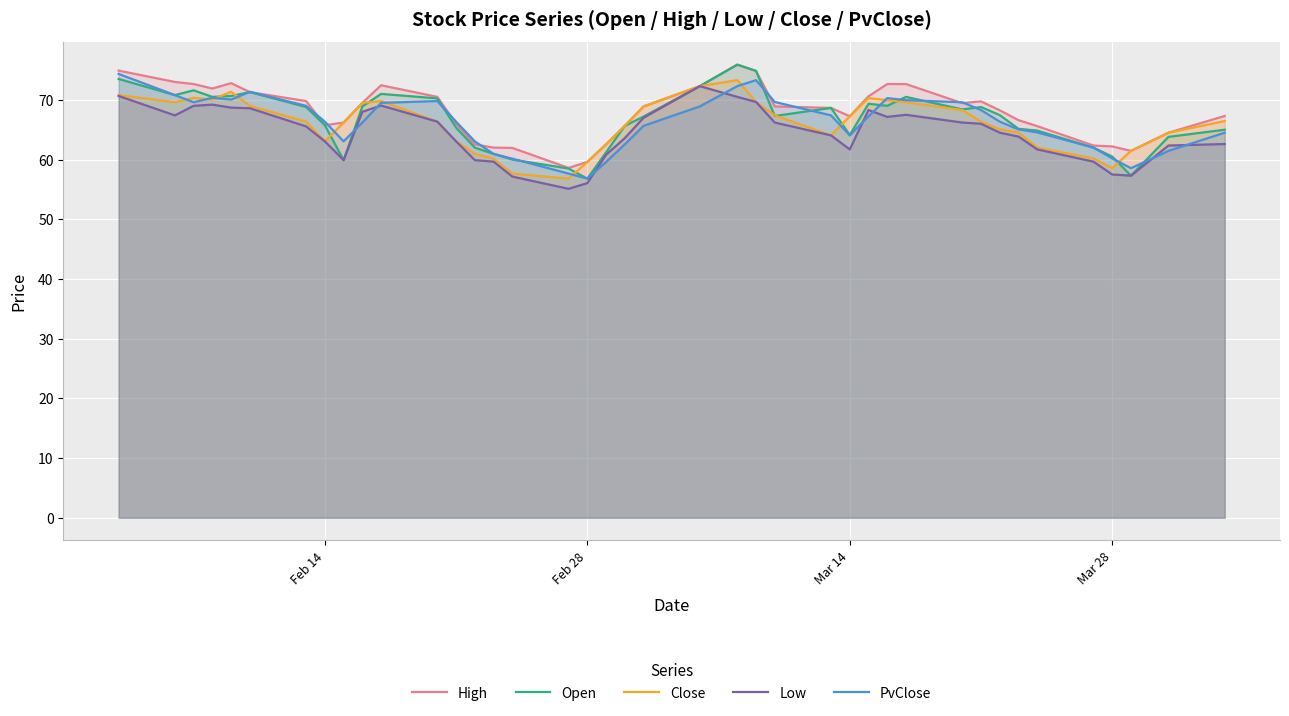

After their last crossing, which series has the higher values: Close or Open?

Close